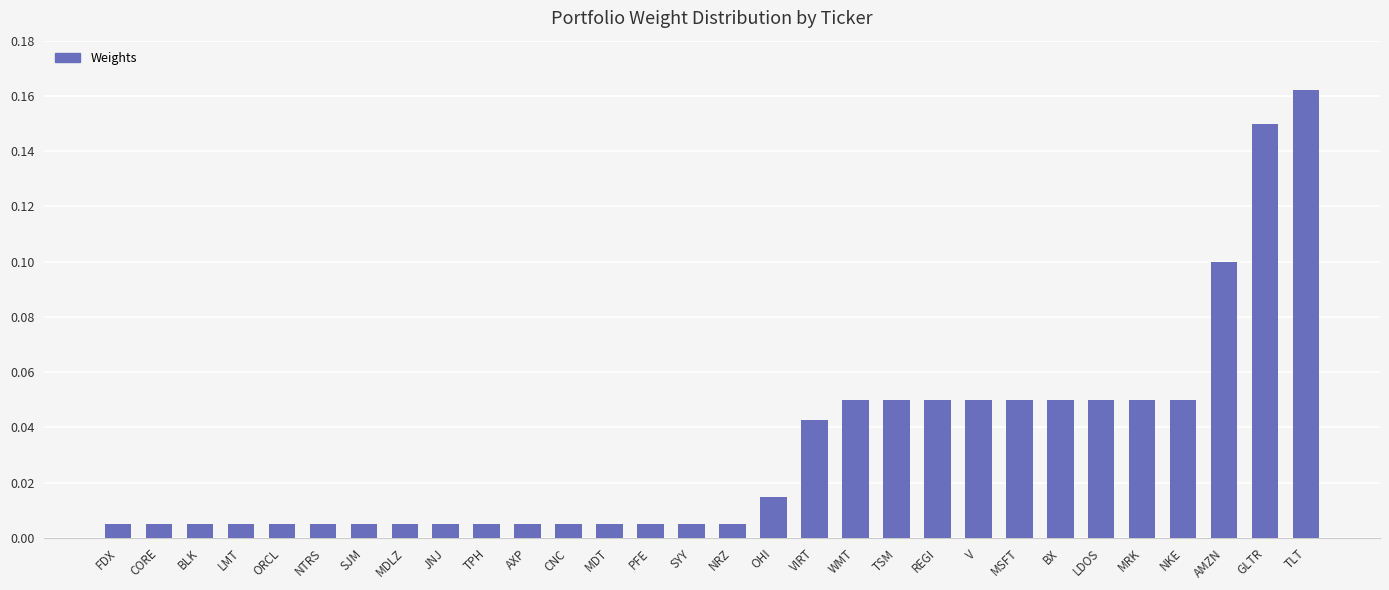

True or false: the data shows 0.1 at LDOS.

True